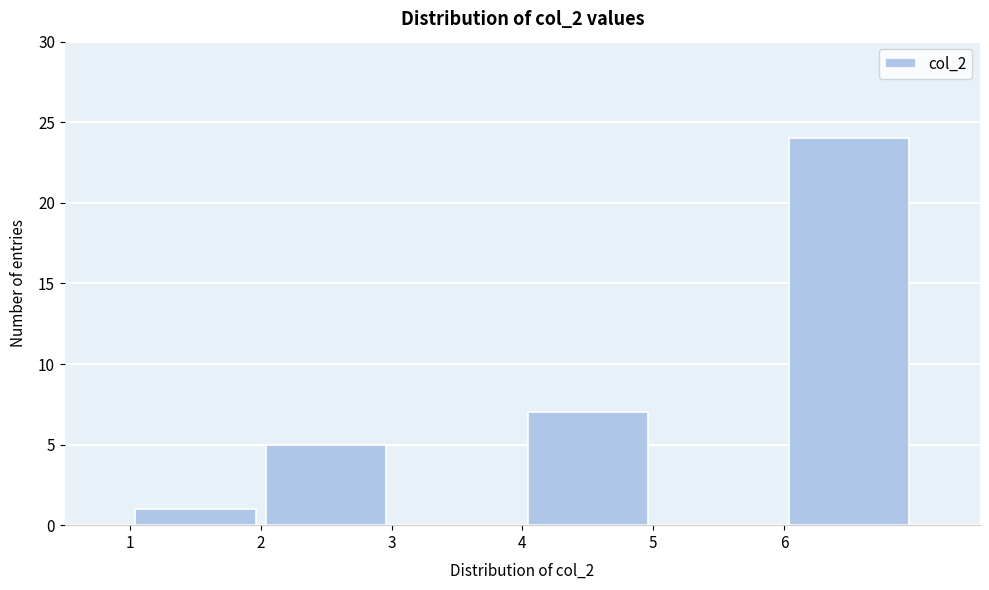

Which range on the x-axis has the tallest bar?

6 to 7